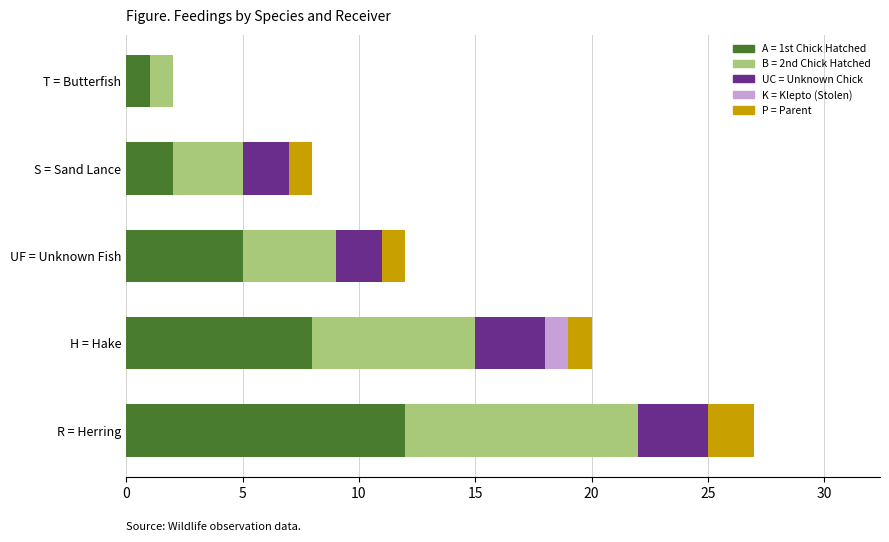

At which category is the sum across all series the highest?

R = Herring